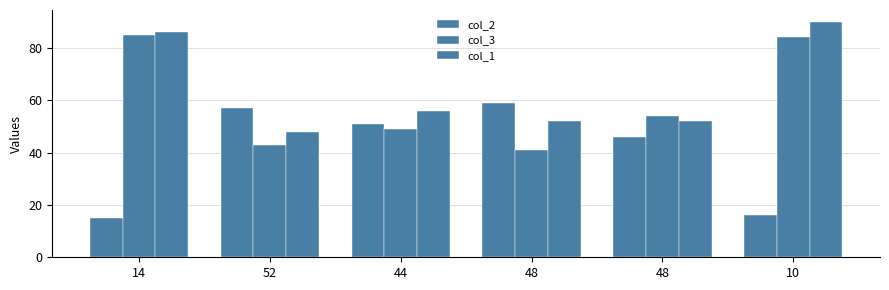

What is the label of the 4th bar from the right?

44